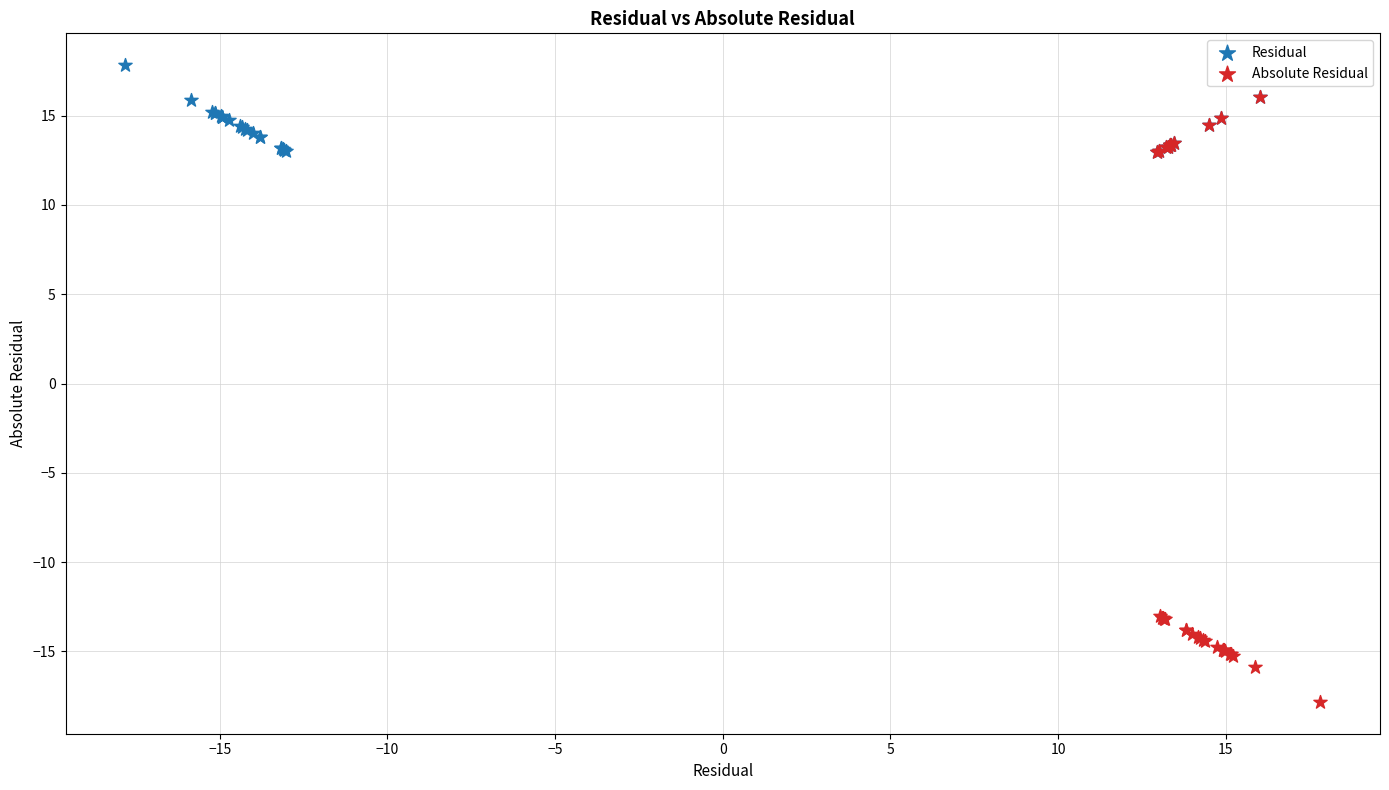

What are all the series names shown in the legend?

Residual, Absolute Residual